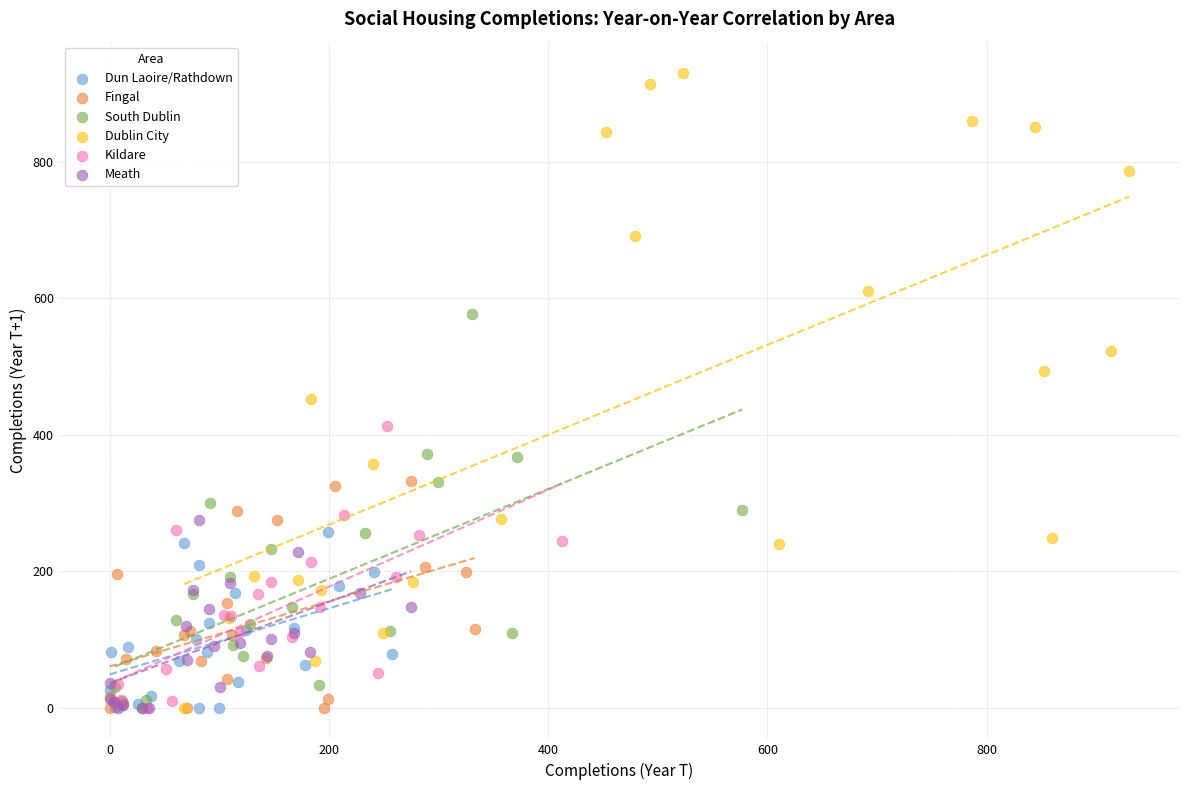

Which series contains the highest Y value?

Dublin City